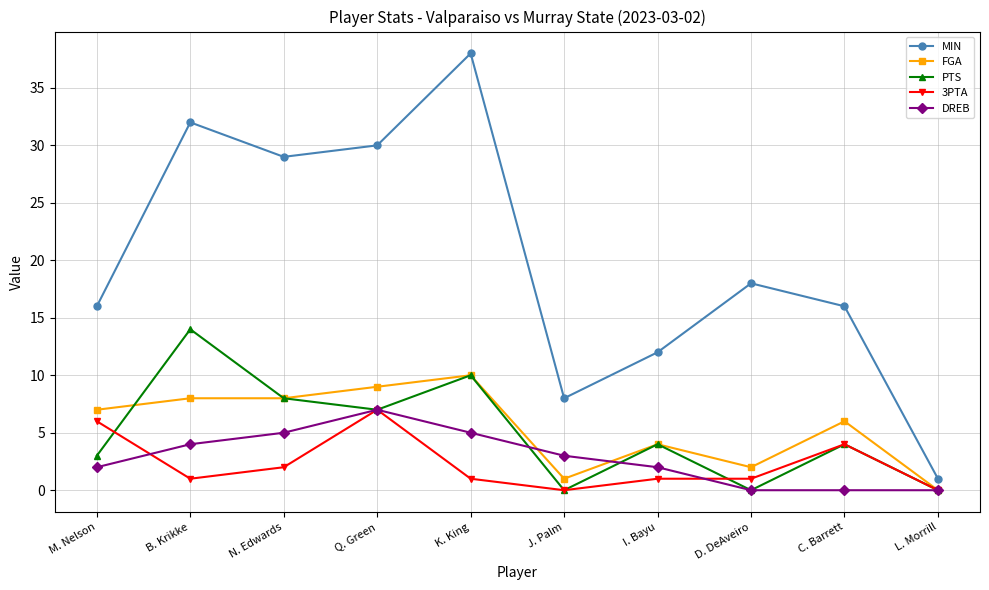

Reading left to right, list all the values displayed in this chart.

MIN: 16	32	29	30	38	8	12	18	16	1
FGA: 7	8	8	9	10	1	4	2	6	0
PTS: 3	14	8	7	10	0	4	0	4	0
3PTA: 6	1	2	7	1	0	1	1	4	0
DREB: 2	4	5	7	5	3	2	0	0	0